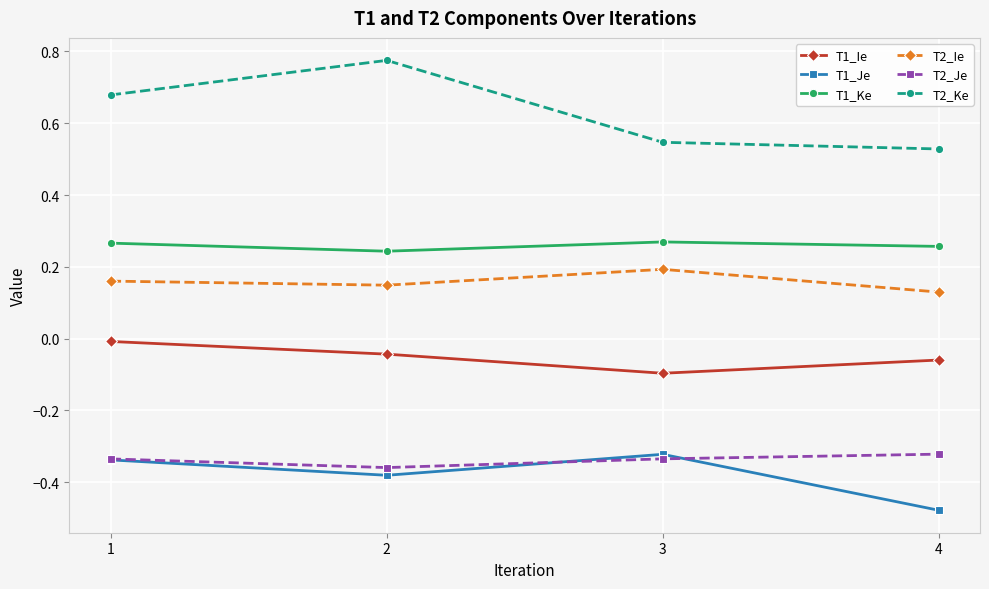

True or false: T1_Ie has a value of -0.1 at 4.

True